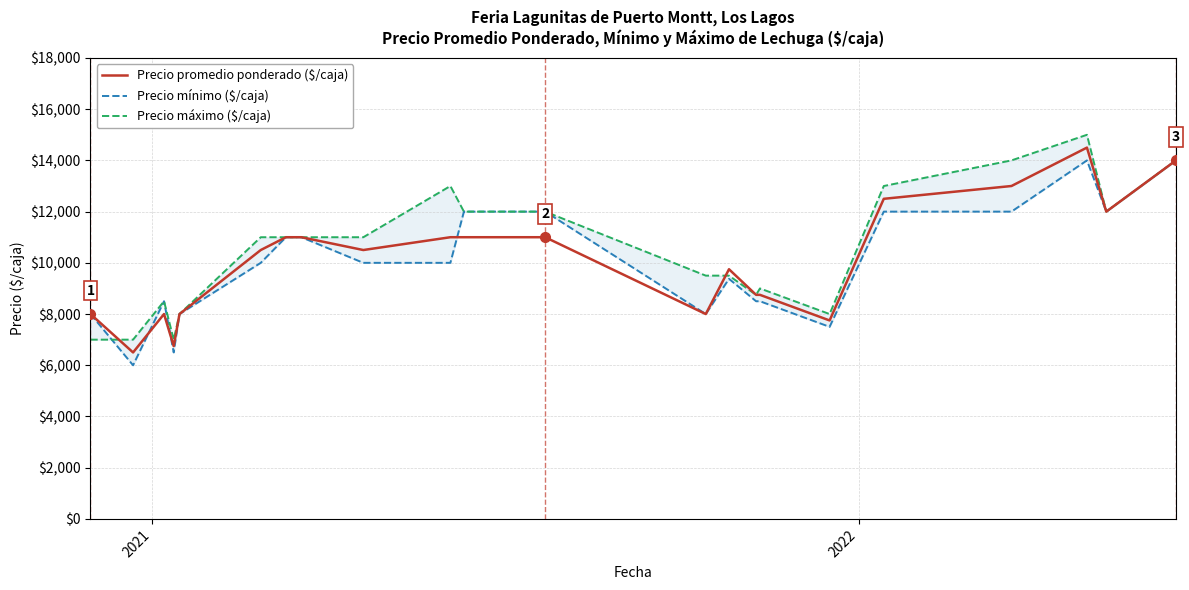

What is the lowest value of the Precio promedio ponderado ($/caja) series?

6500